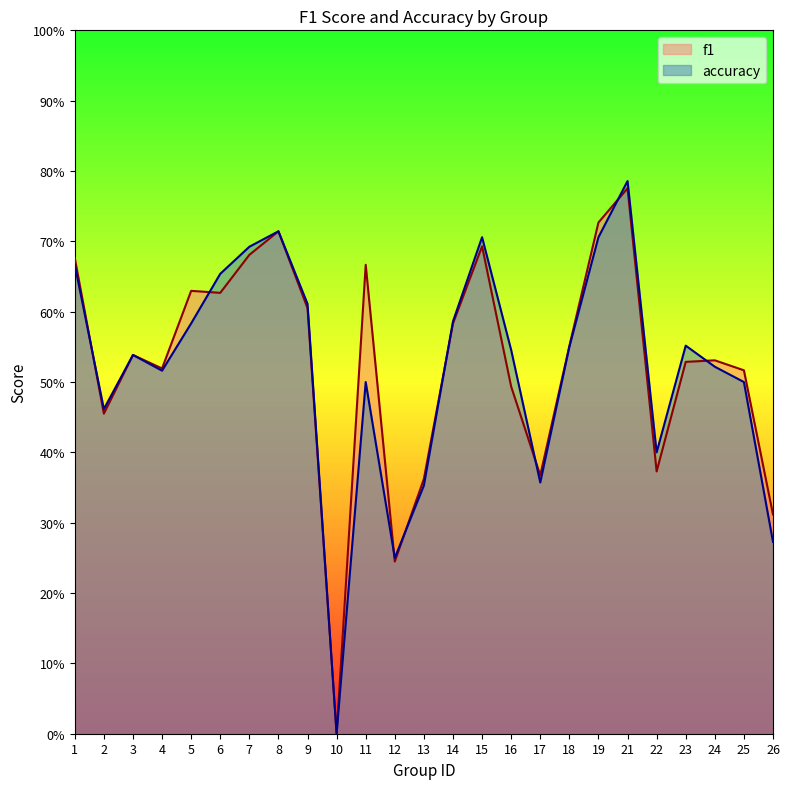

At which category is the sum across all series the highest?

21